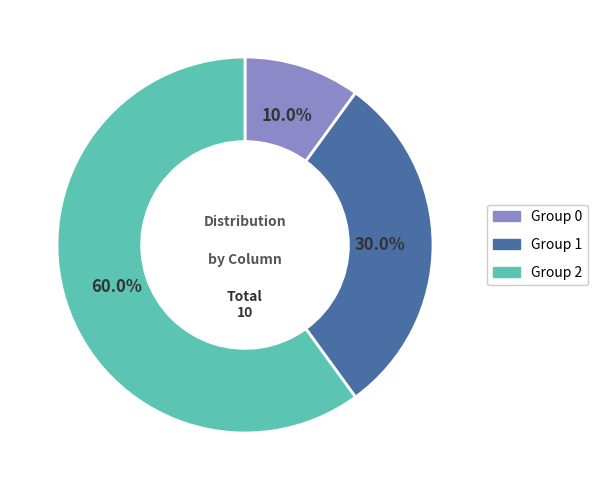

Which category accounts for the majority?

Group 2